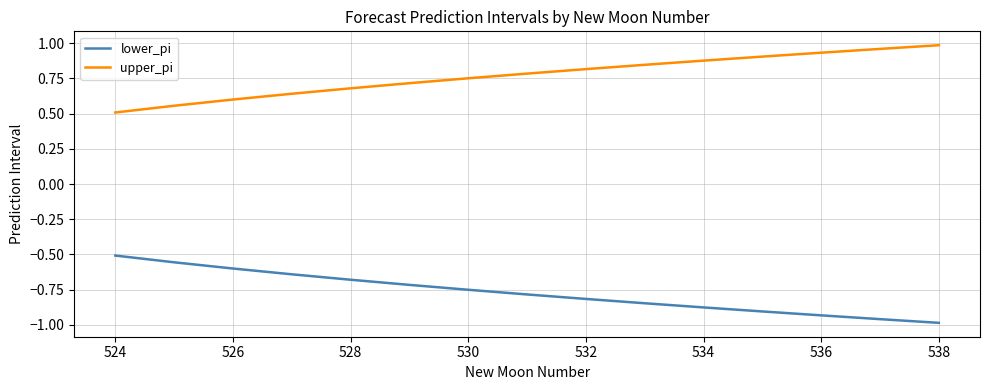

What is the lowest value of the upper_pi series?

0.5